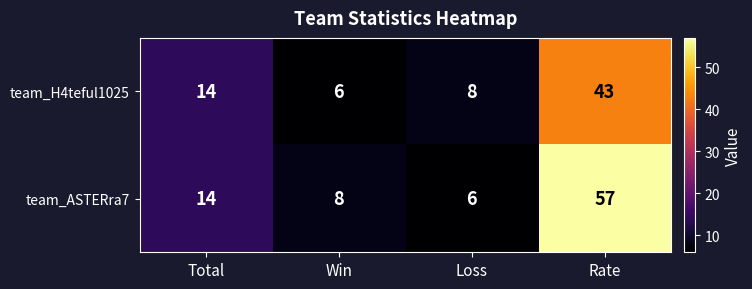

Rank the series by their maximum value, from highest to lowest.

team_ASTERra7, team_H4teful1025